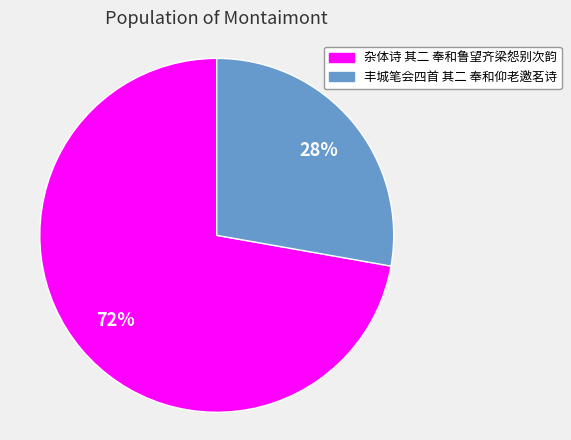

Which category accounts for the majority?

杂体诗 其二 奉和鲁望齐梁怨别次韵